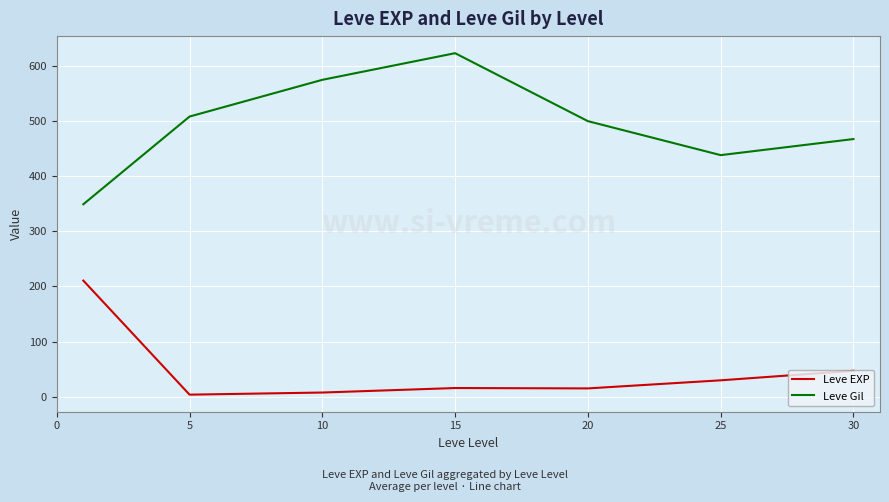

Which series has the largest range (max minus min)?

Leve Gil